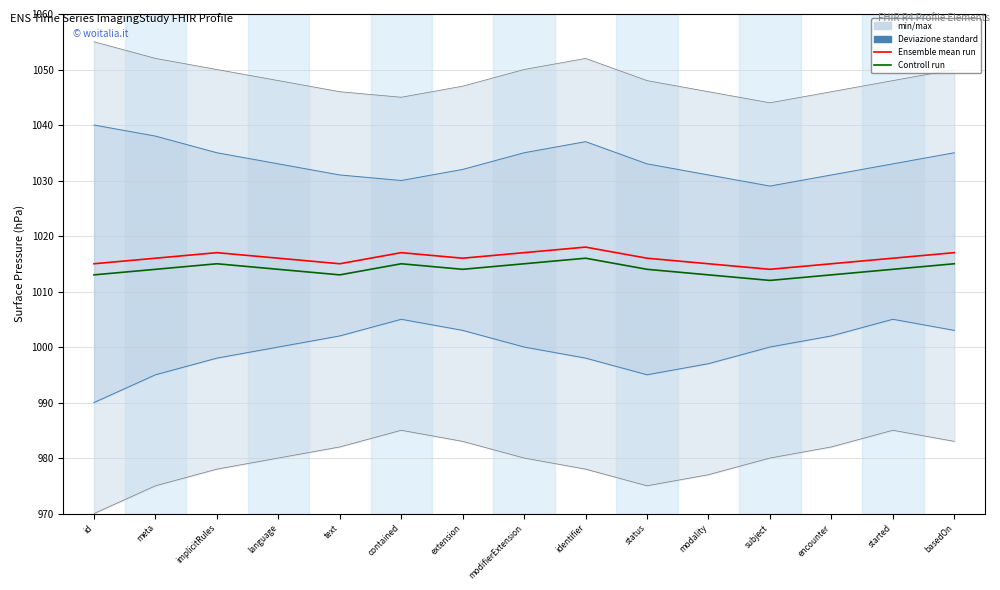

True or false: Controll run has more than 2 points higher than both neighbors.

True